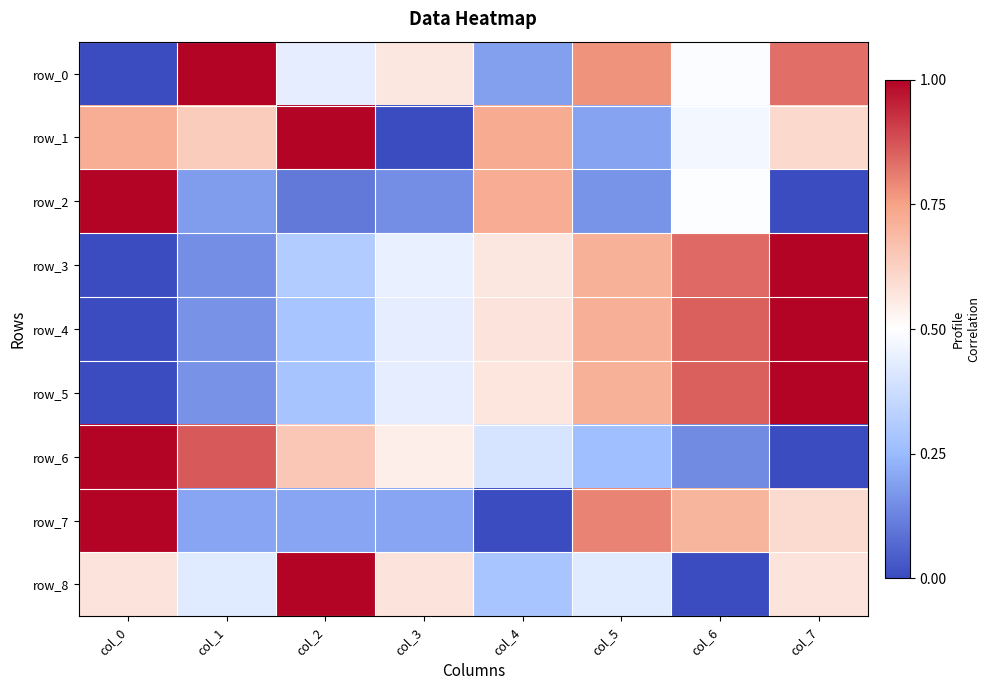

Rank the categories by row_8 value from lowest to highest.

col_6, col_4, col_1, col_5, col_0, col_3, col_7, col_2